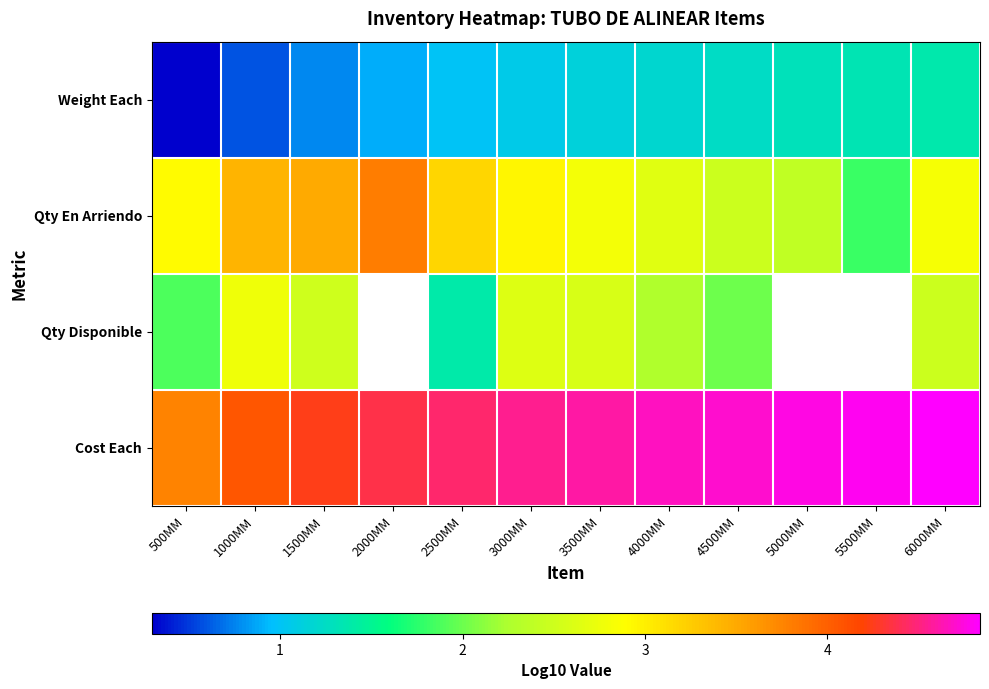

The Cost Each series shows 4.7 at 4000MM. True or false?

True